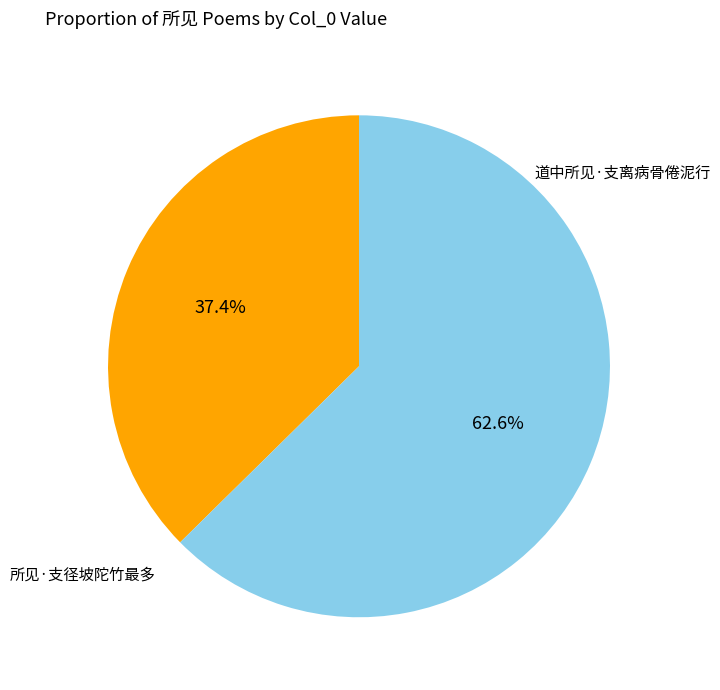

Combined, do 道中所见·支离病骨倦泥行 and 所见·支径坡陀竹最多 account for over 50%?

Yes